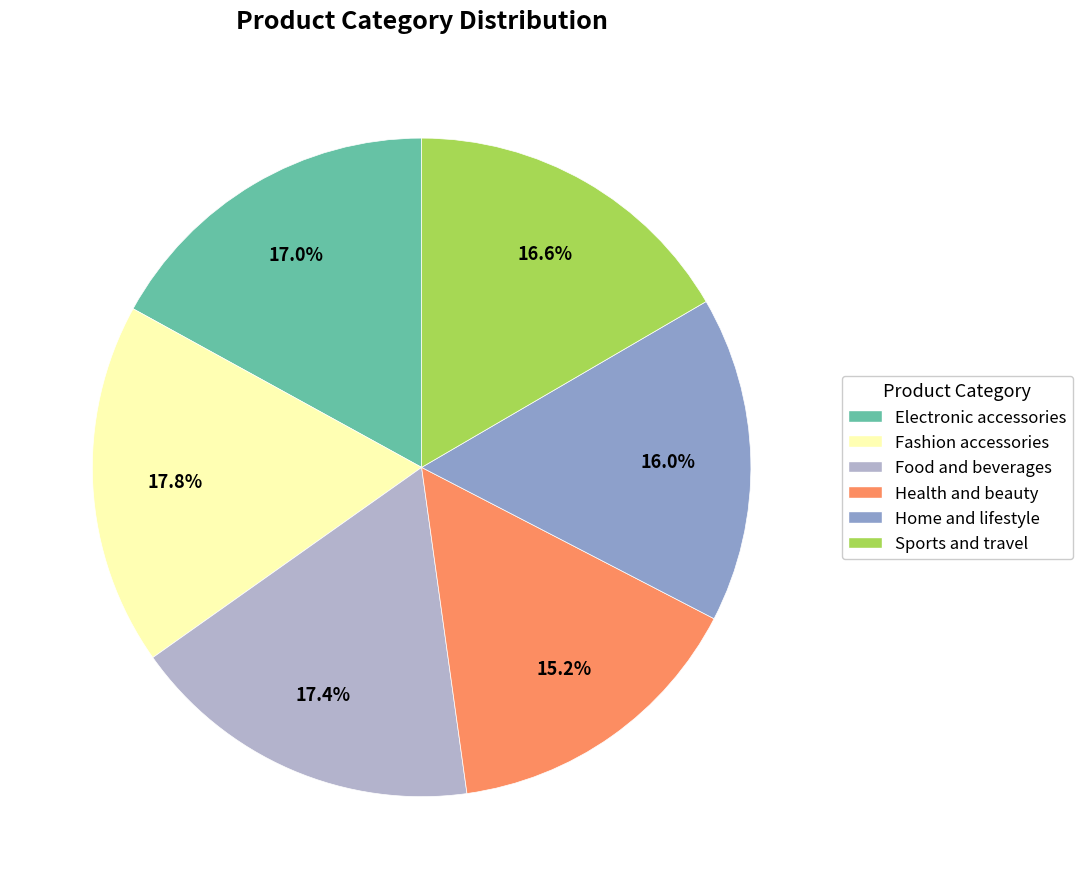

Is Fashion accessories the majority of the pie?

No